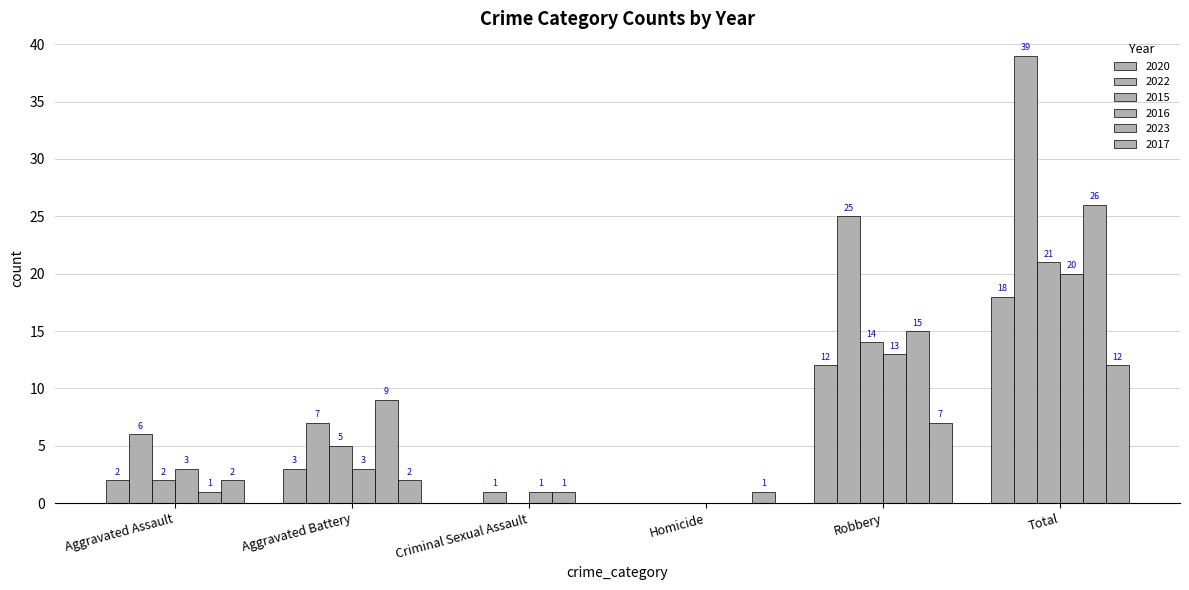

Are the bars horizontal?

No